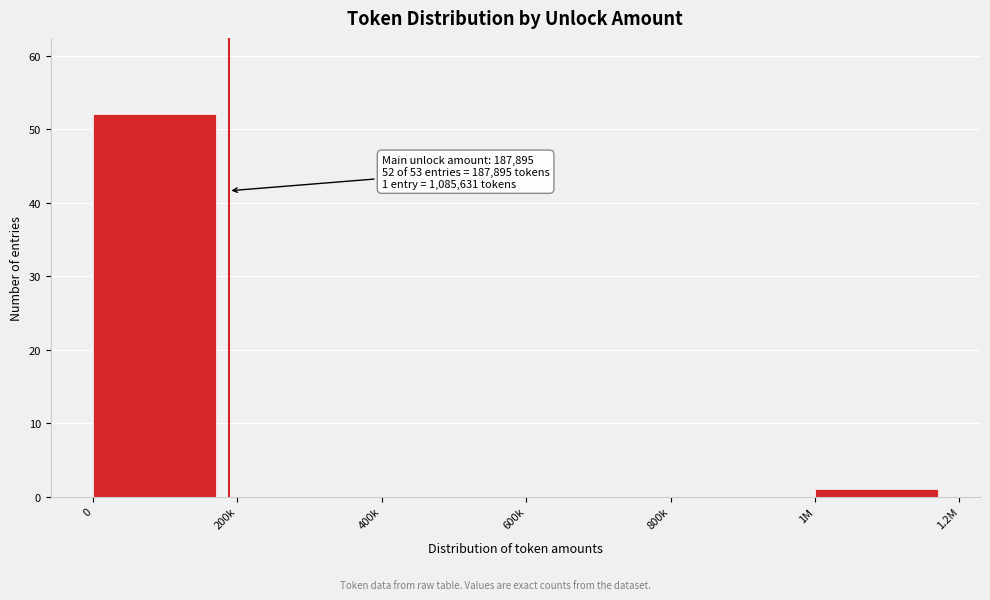

Reading right to left, extract all data points from this chart.

1M=1	800k=0	600k=0	400k=0	200k=0	0=52